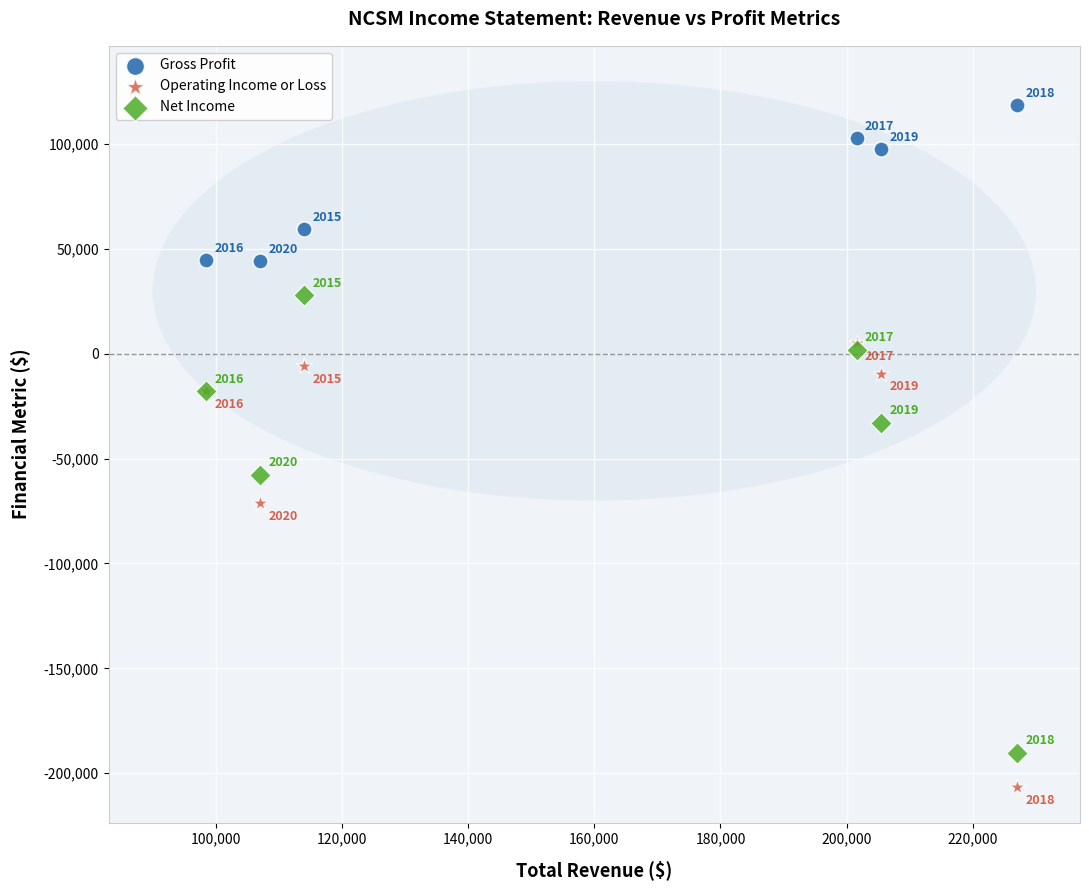

Which series reaches the minimum Y coordinate?

Operating Income or Loss